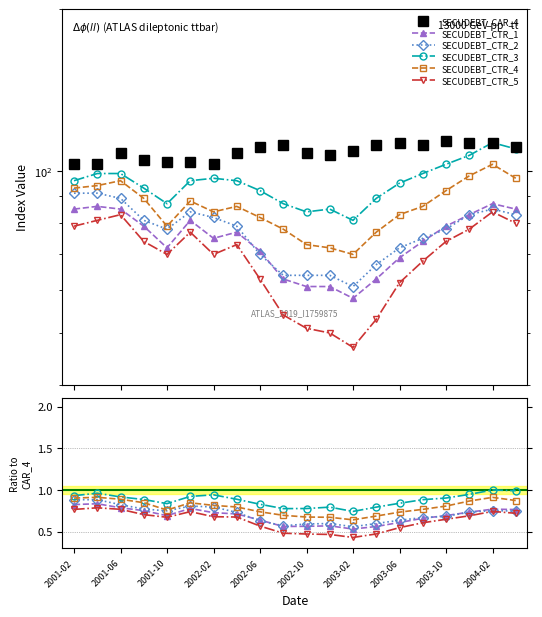

Is it true that SECUDEBT_CTR_2 equals 0.7 at 19?

True